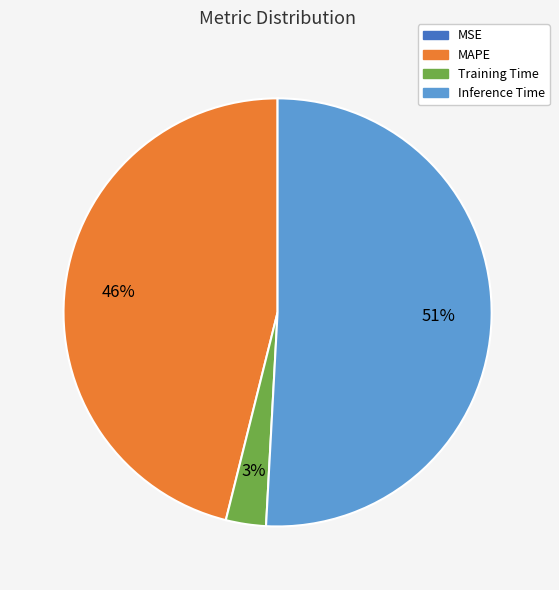

The Inference Time slice represents 40% of the pie. True or false?

False